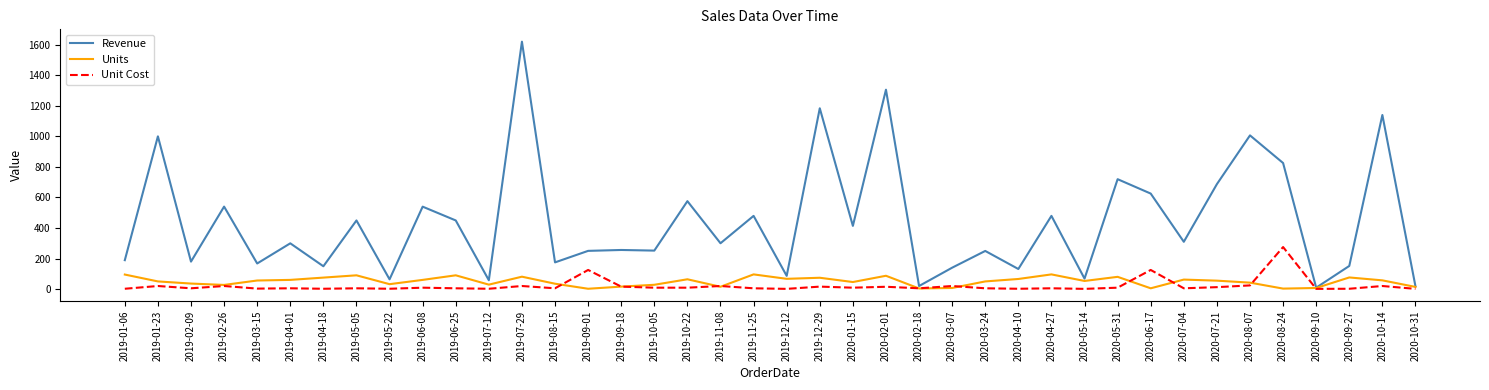

Where does the Units series first go above 55?

2019-01-06